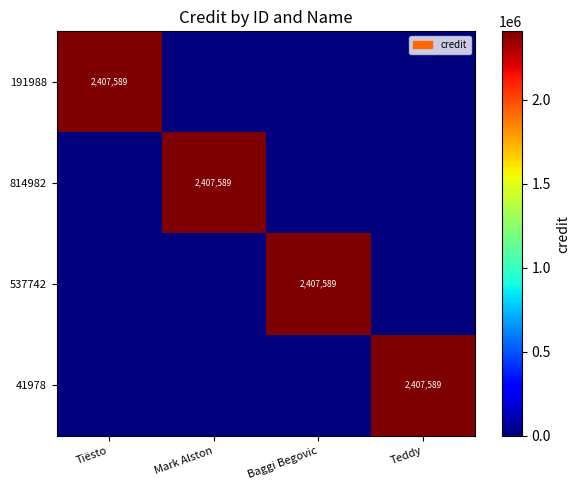

Which has a higher value, Mark Alston or Baggi Begovic?

Mark Alston